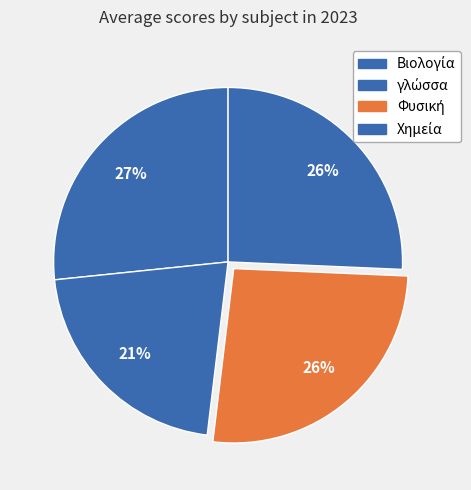

What percentage do Χημεία and Φυσική together represent?

51.9%